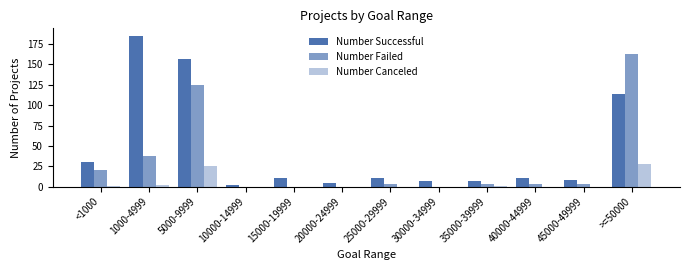

The Number Failed series shows -59 at 20000-24999. True or false?

False